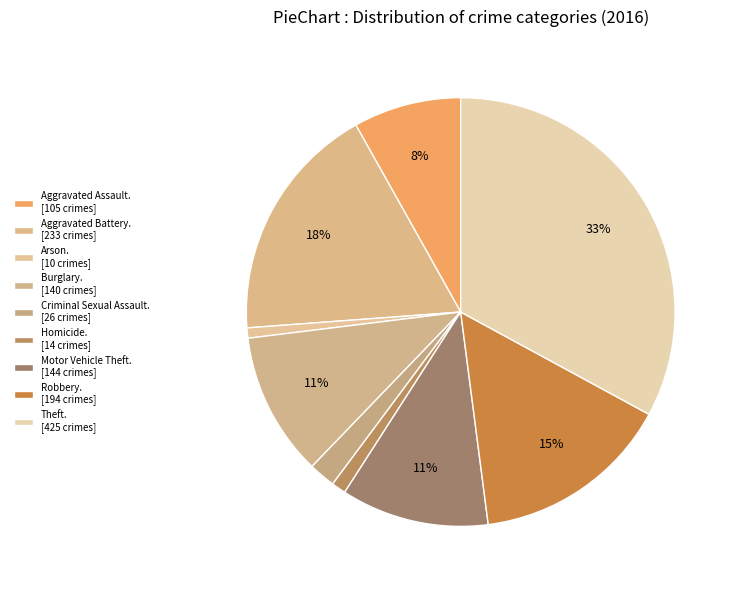

How many slices are in this pie chart?

9